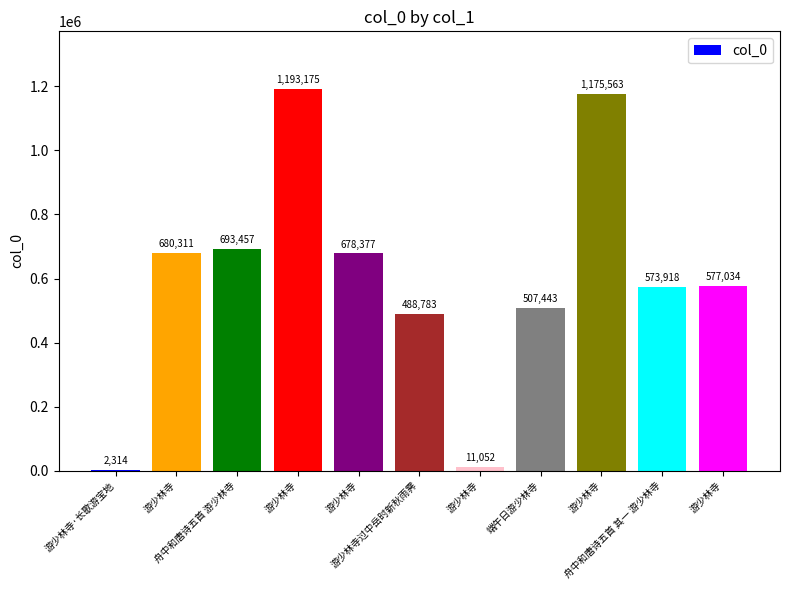

How many categories are shown in the chart?

11